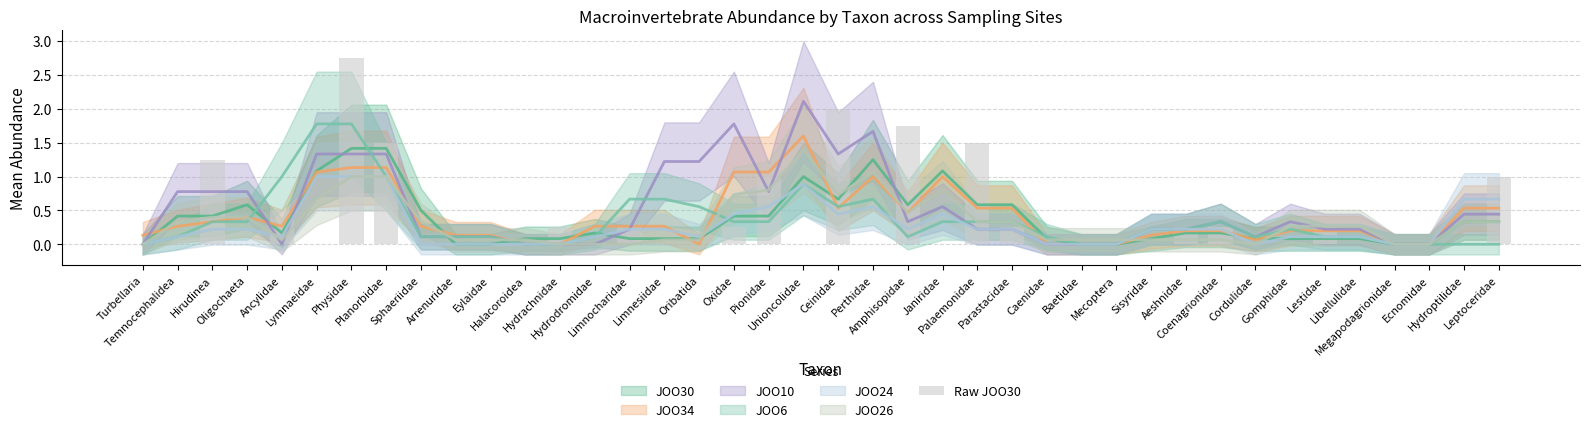

What is the change in value from Amphisopidae to Megapodagrionidae?

-1.8